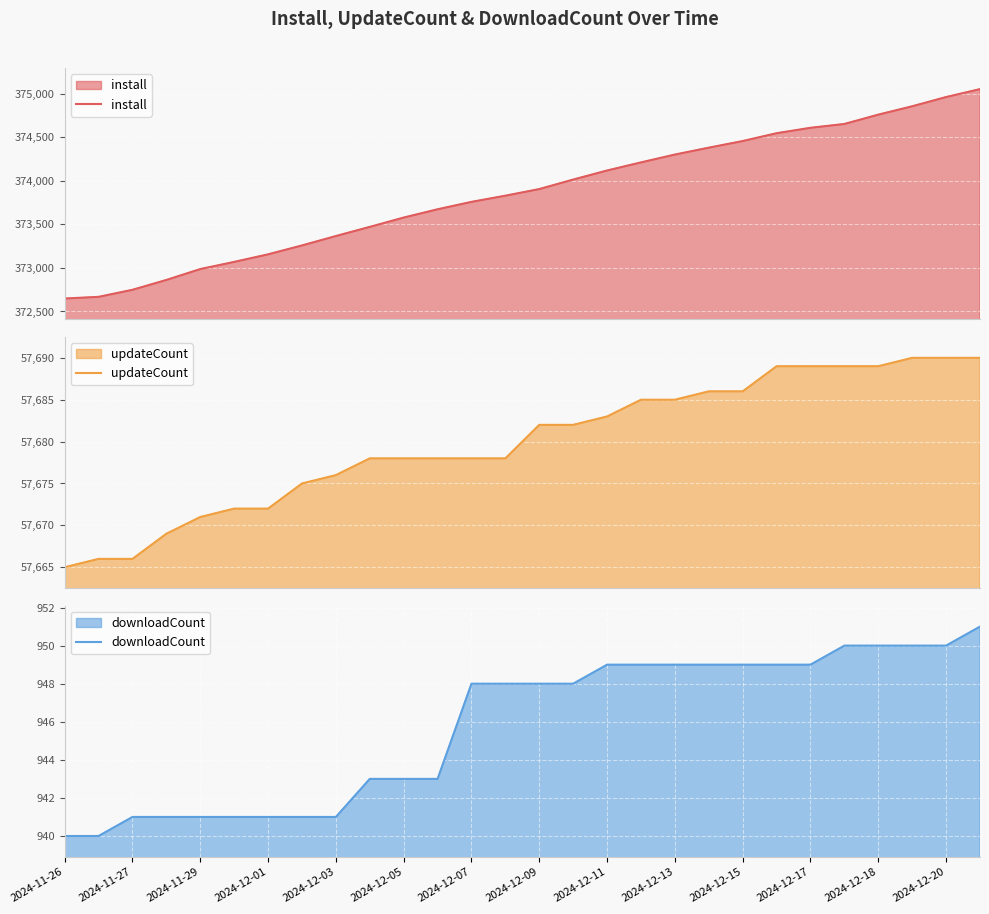

What is the minimum value for install?

372649